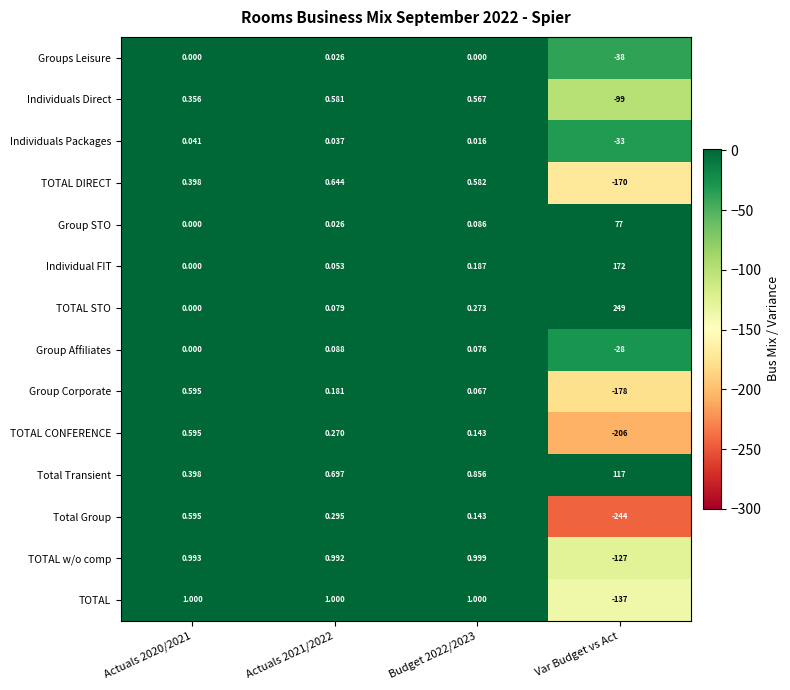

Which series has the widest spread of values?

TOTAL STO